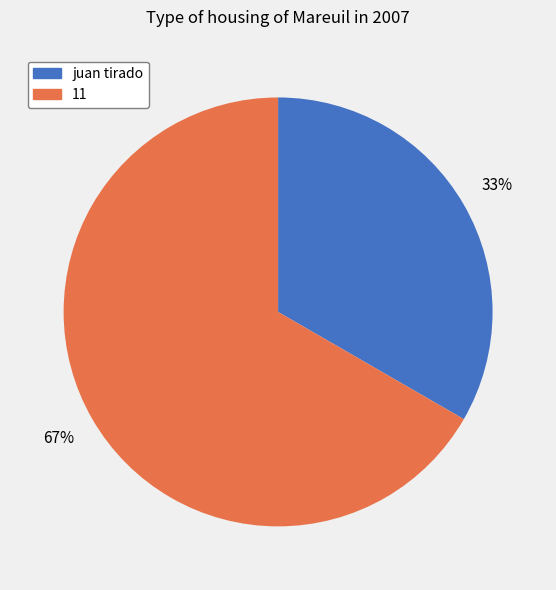

Which slice is the largest?

11